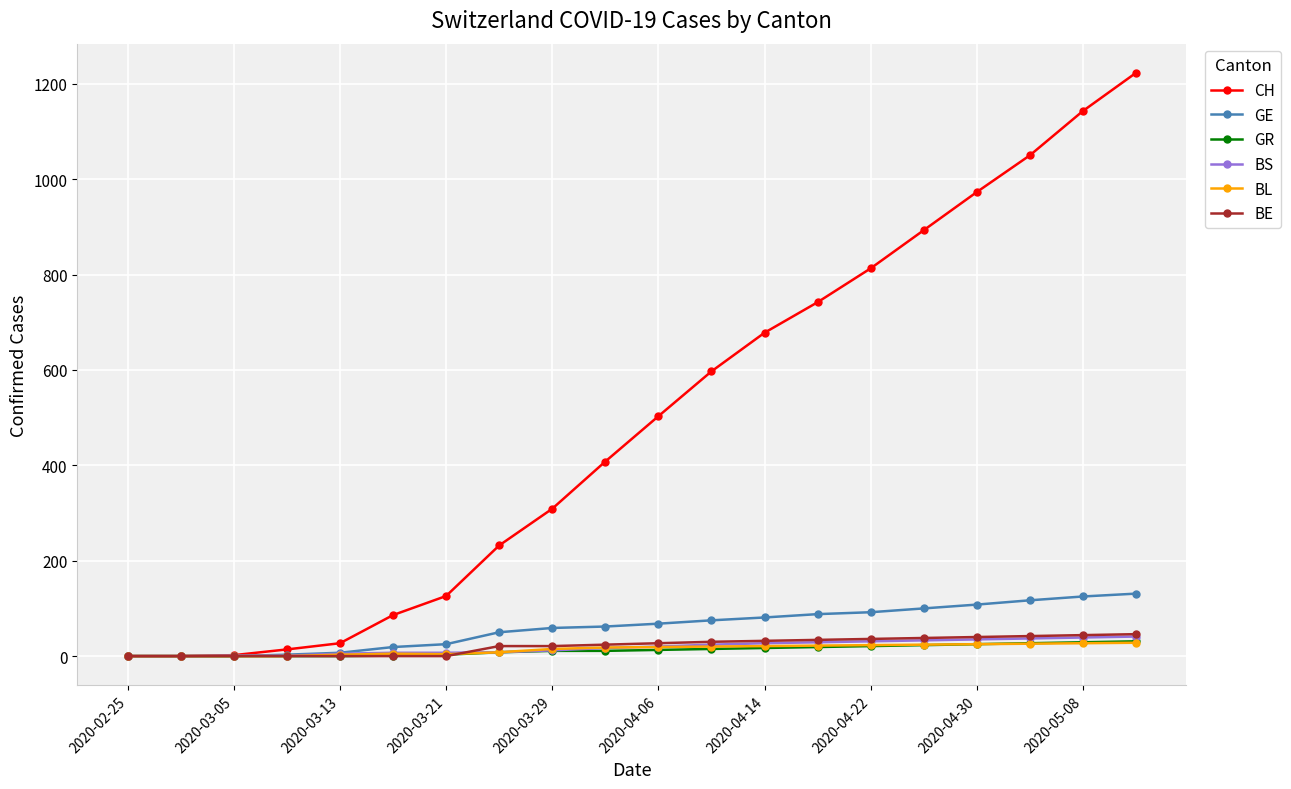

What are all the series names shown in the legend?

CH, GE, GR, BS, BL, BE